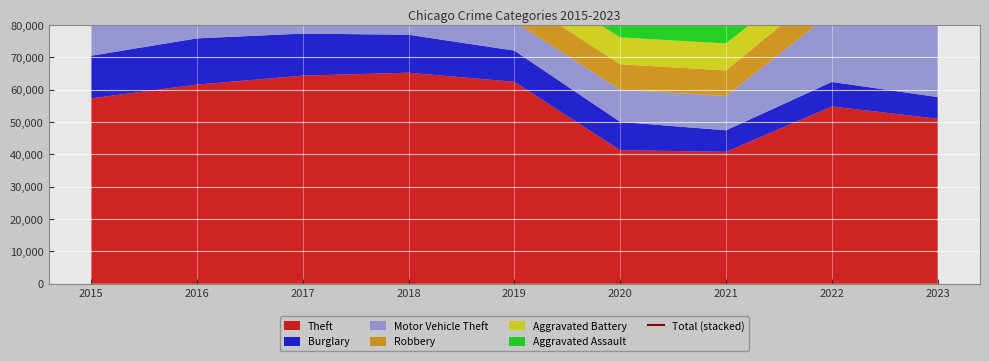

Where does the data first go above 107629?

2016